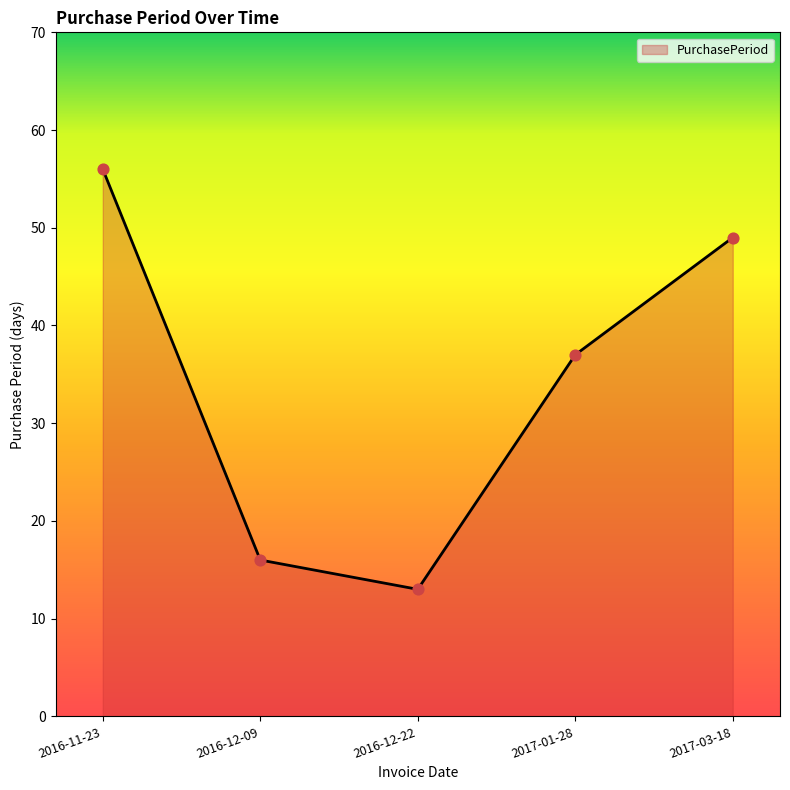

Between 2017-01-28 and 2016-12-22, which is larger?

2017-01-28